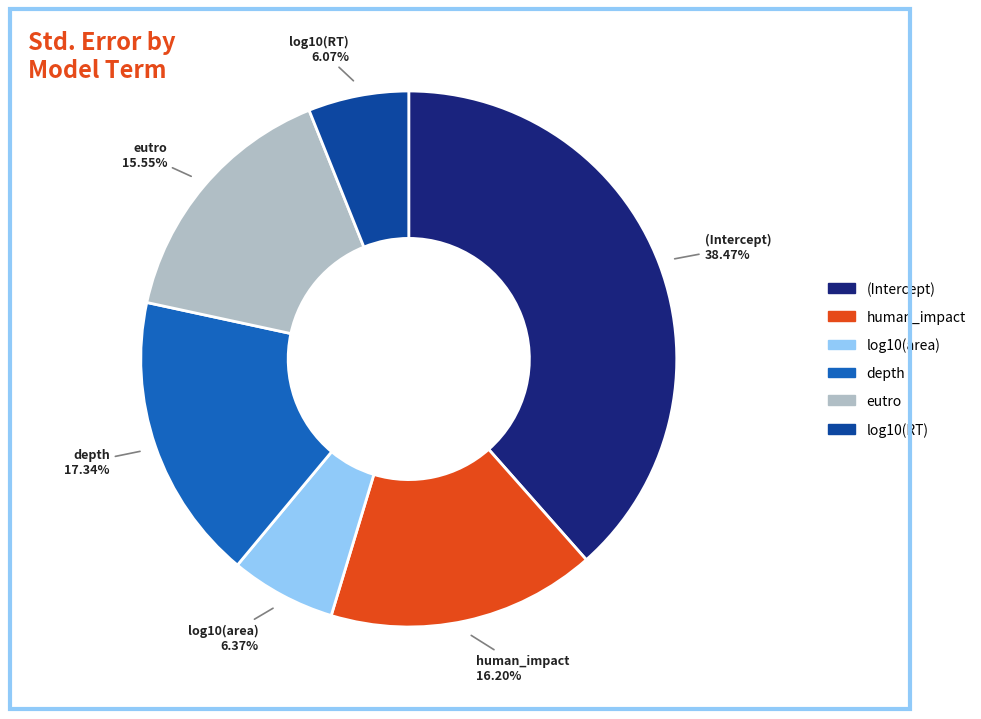

Which has a higher value, eutro or human_impact?

human_impact